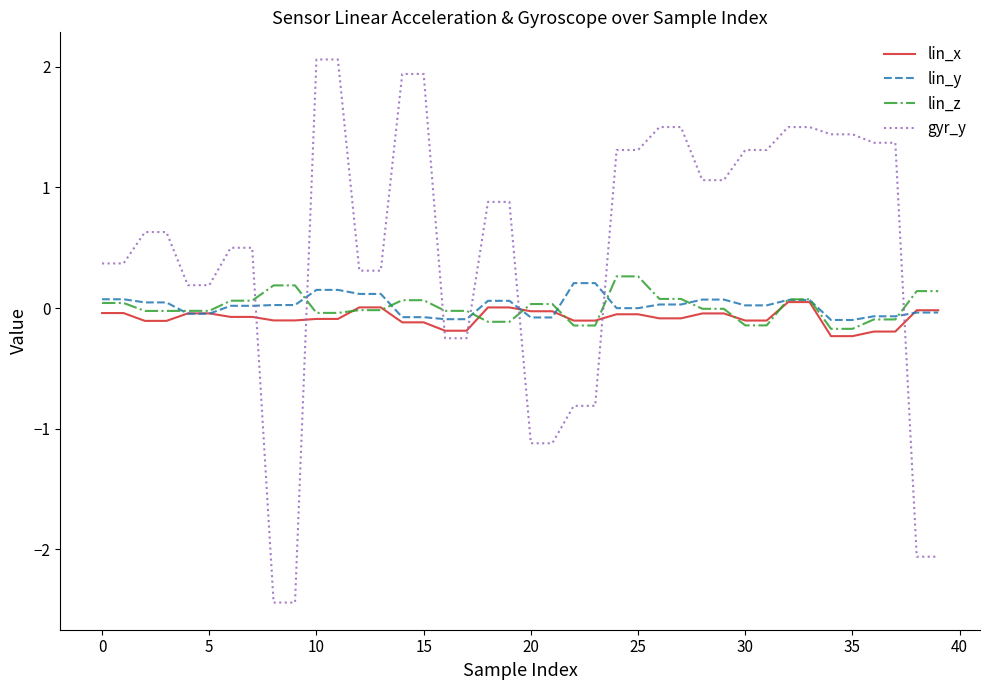

How many intersections are there between lin_y and gyr_y?

7